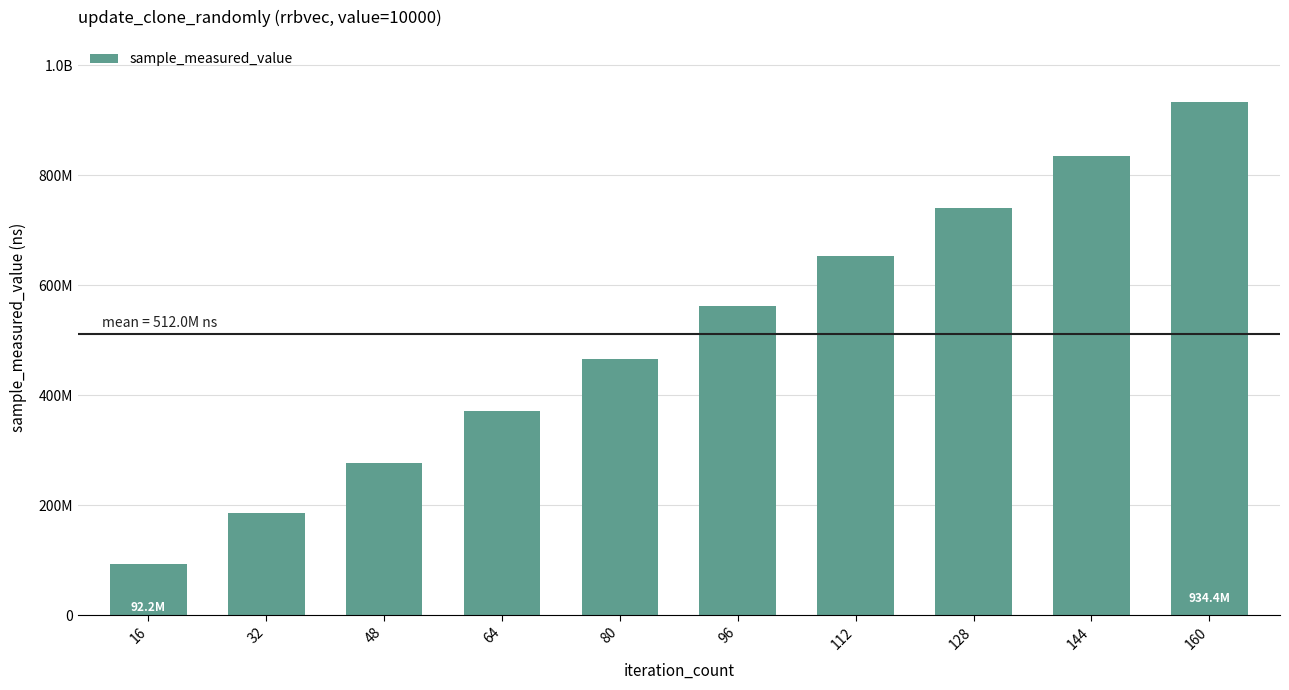

At which label does the data first exceed 562204766?

112